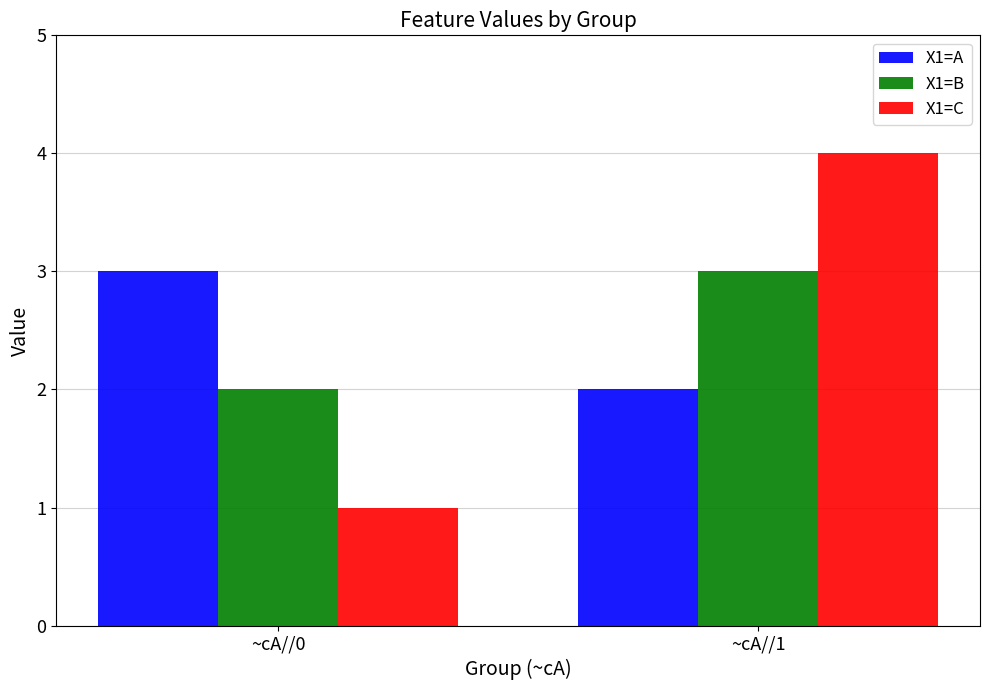

How many groups of bars are there?

2